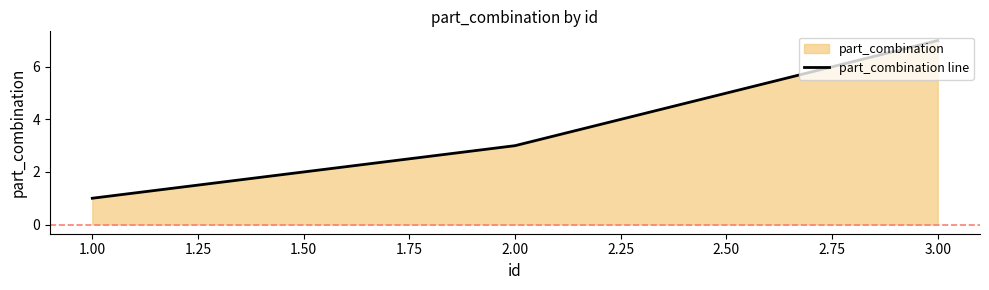

Rank the categories by value from lowest to highest.

1.00, 2.00, 3.00